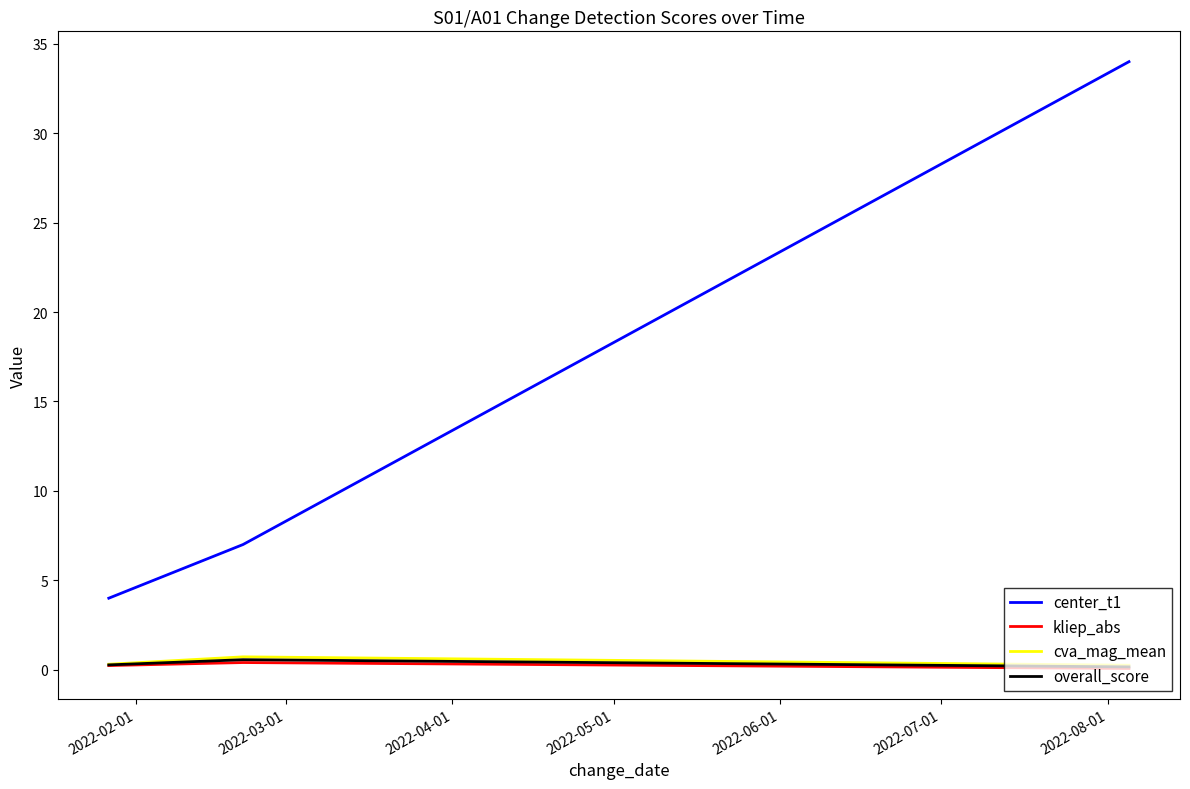

What is the smallest value displayed?

0.1